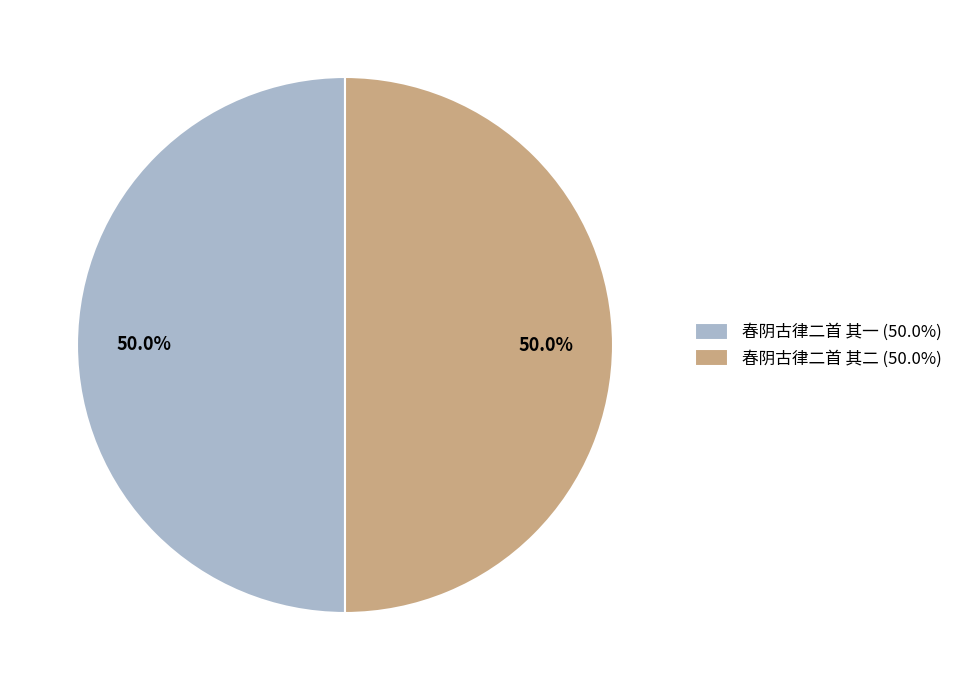

Is it true that 春阴古律二首 其一 is 61% of the pie?

False